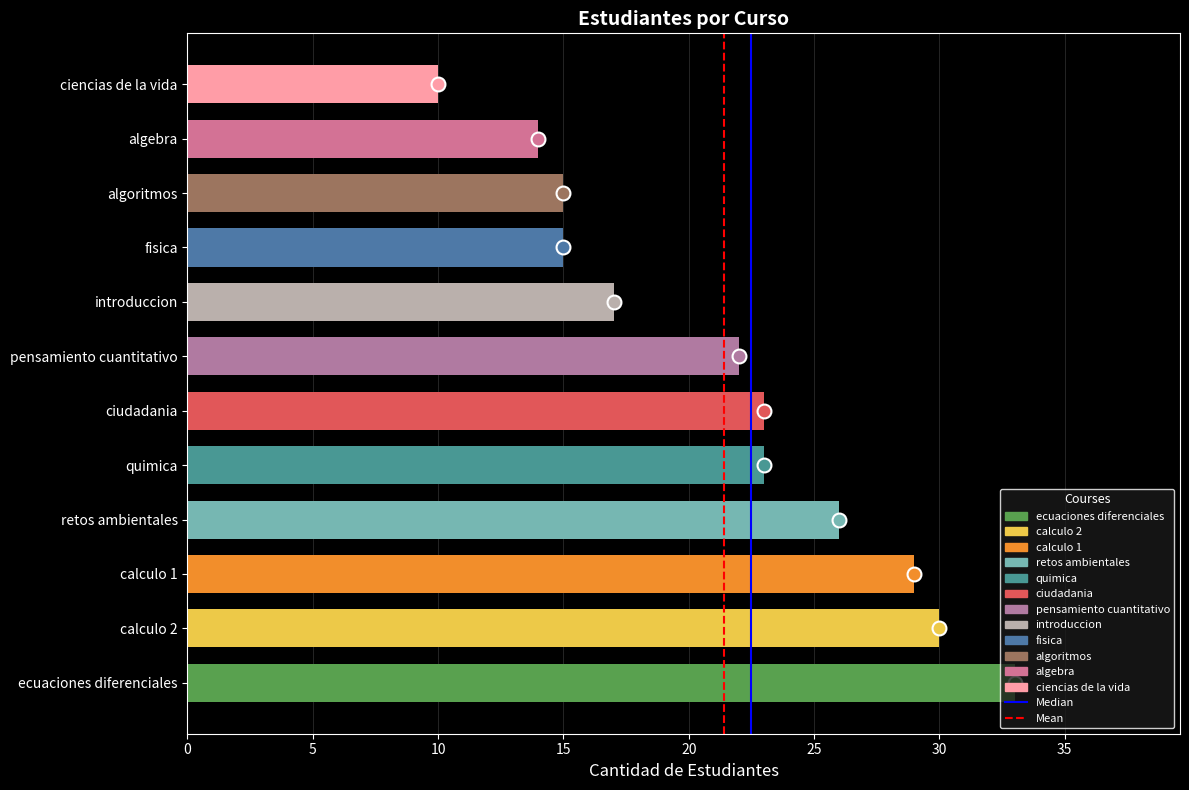

Is it true that the value at fisica is 15?

True